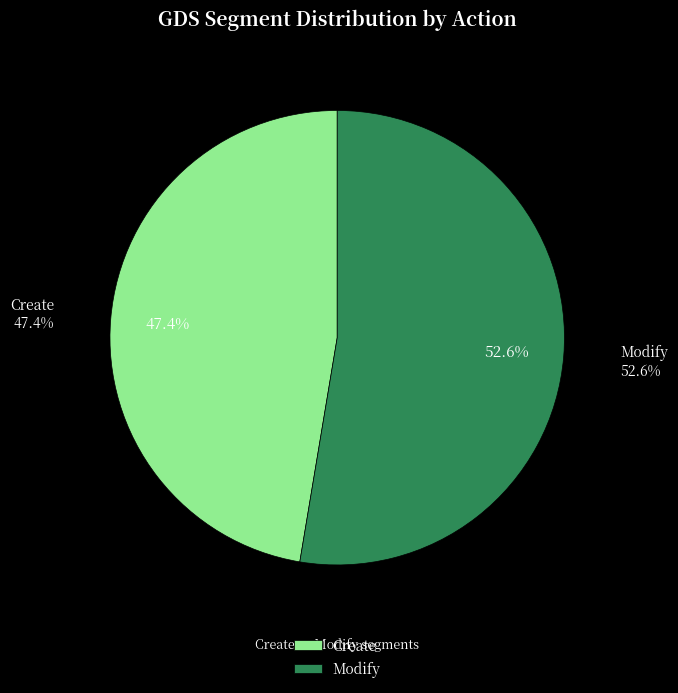

What portion of the pie excludes Create?

52.6%